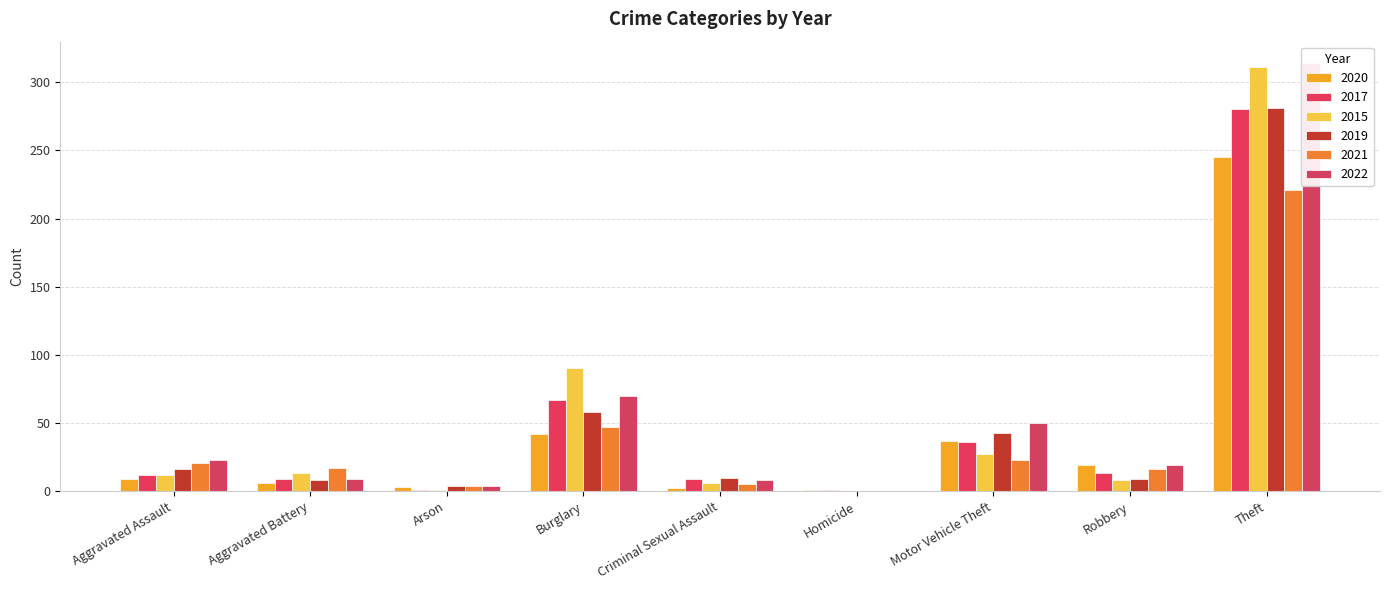

Which series has the largest total across all categories?

2022